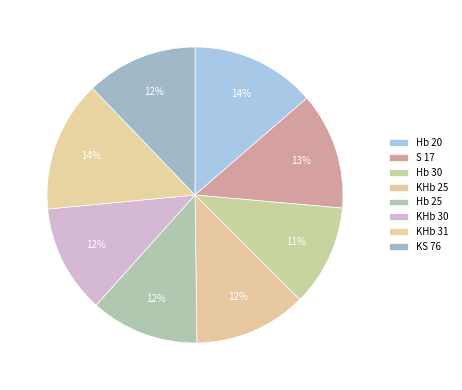

Which category has the biggest portion of the pie?

KHb 31